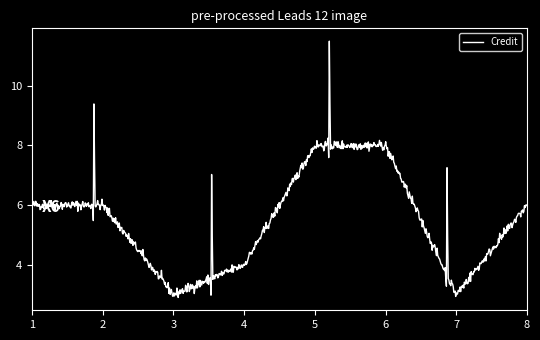

What is the smallest value displayed?

2.9